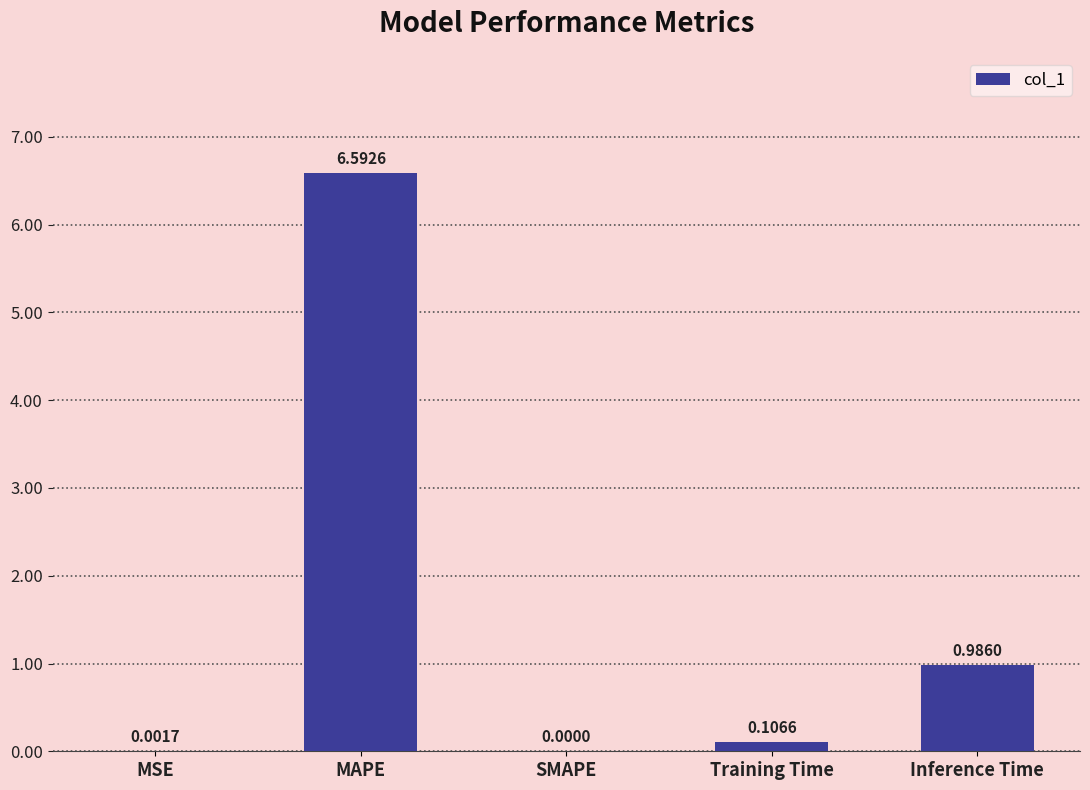

Count the number of values greater than 0.

4